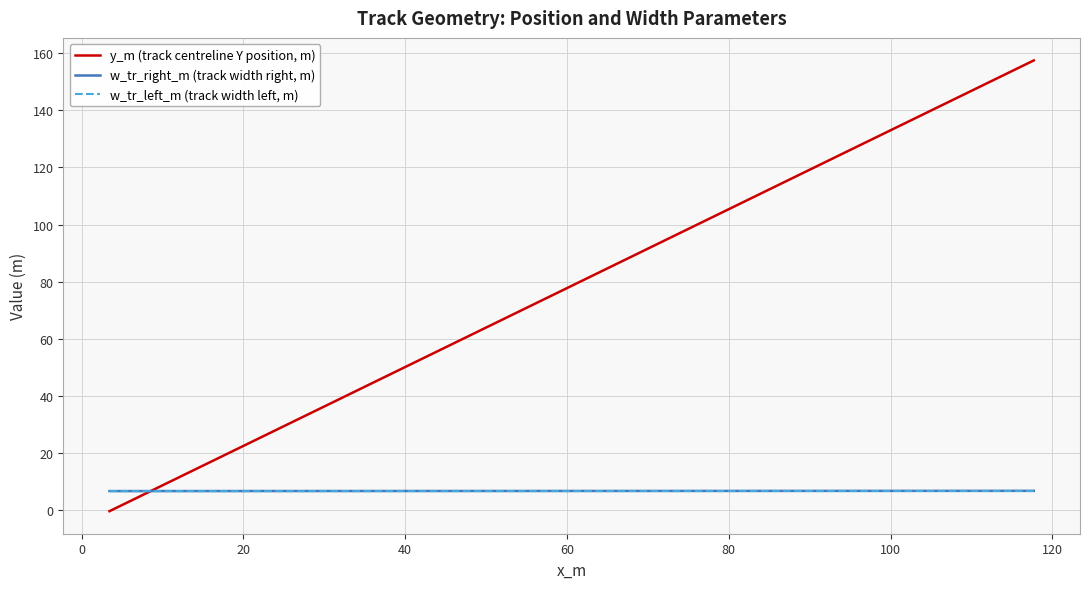

How many distinct data groups are displayed?

3